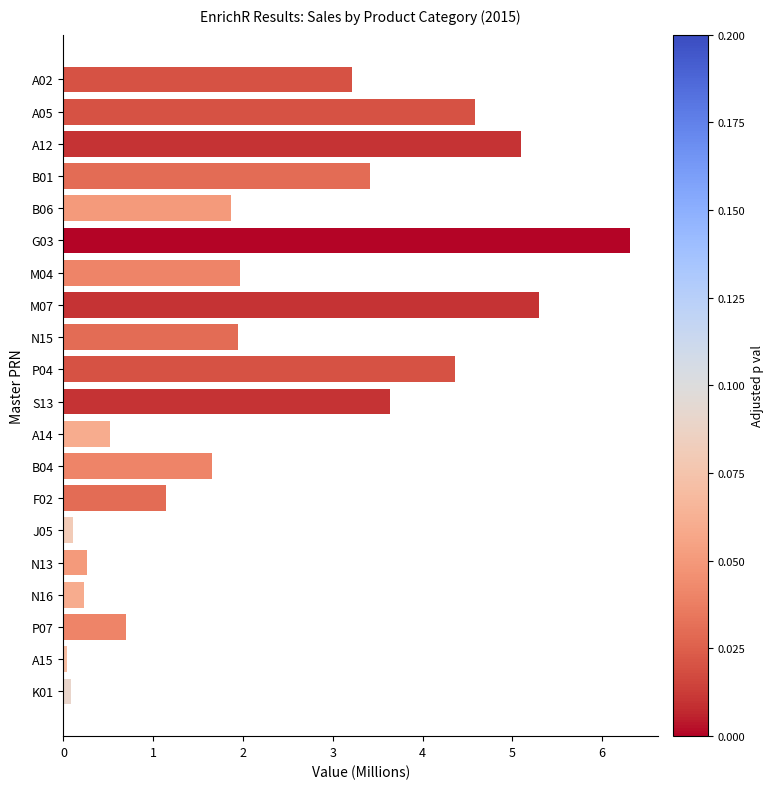

At which label is the value closest to 3?

A02